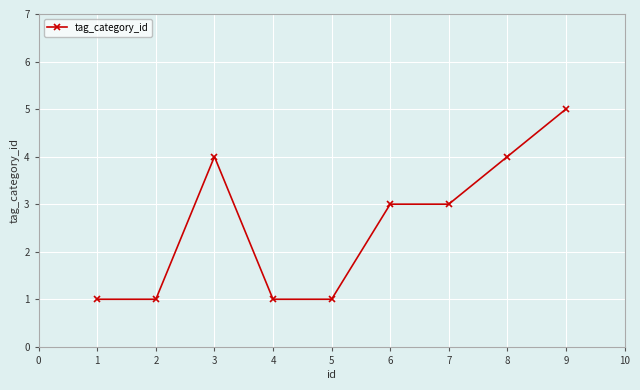

Reading left to right, list all the values displayed in this chart.

1	1	4	1	1	3	3	4	5